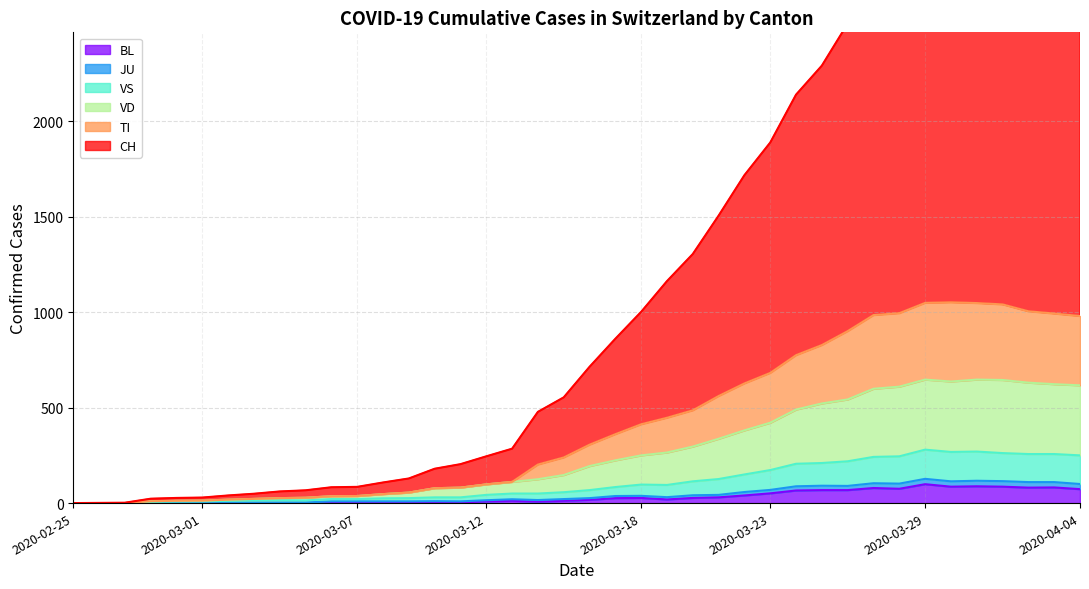

True or false: BL and VS cross at least once.

False